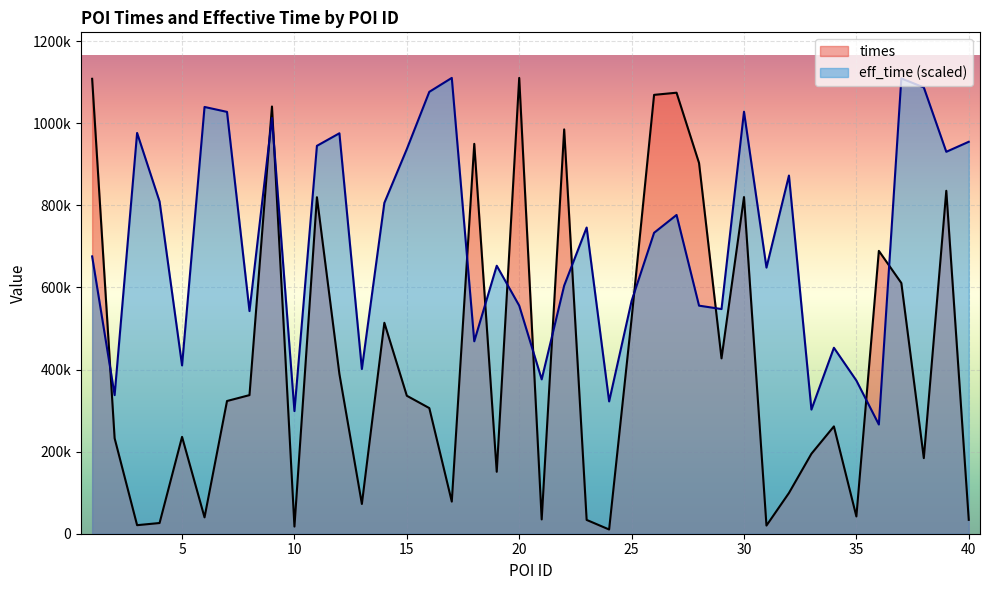

Rank the series by their maximum value, from lowest to highest.

times, eff_time